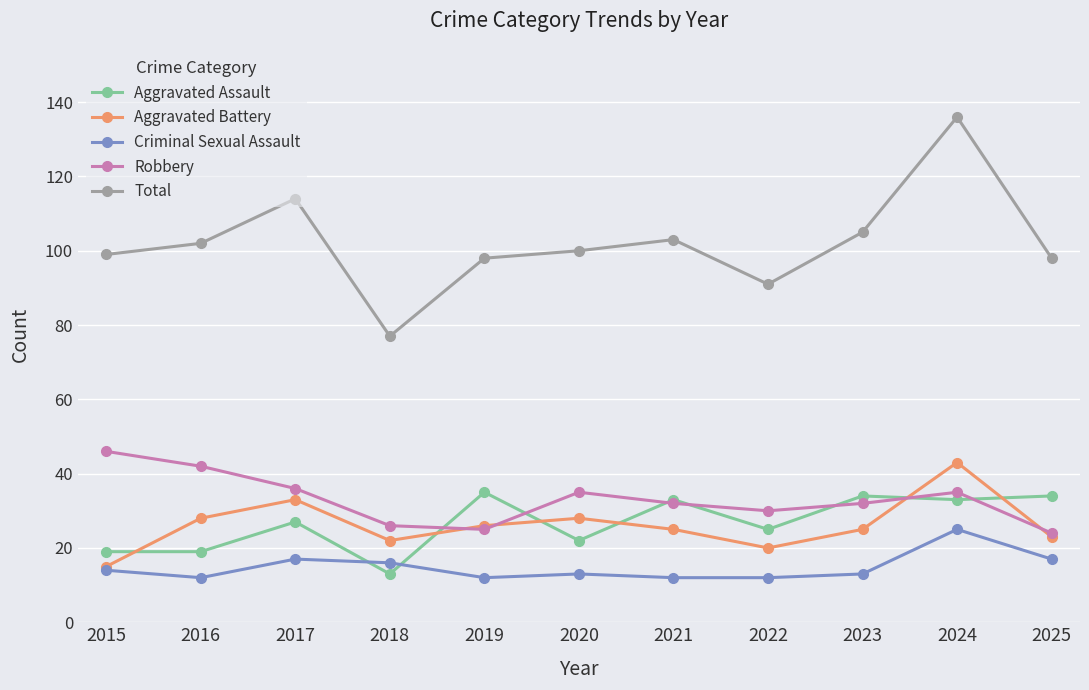

At which label does Robbery reach its peak?

2015